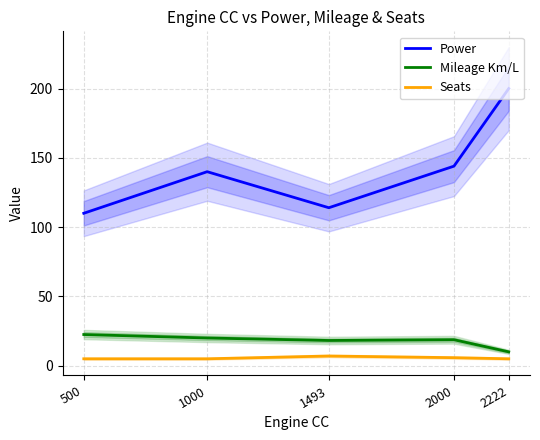

How many lines are shown in the chart?

3